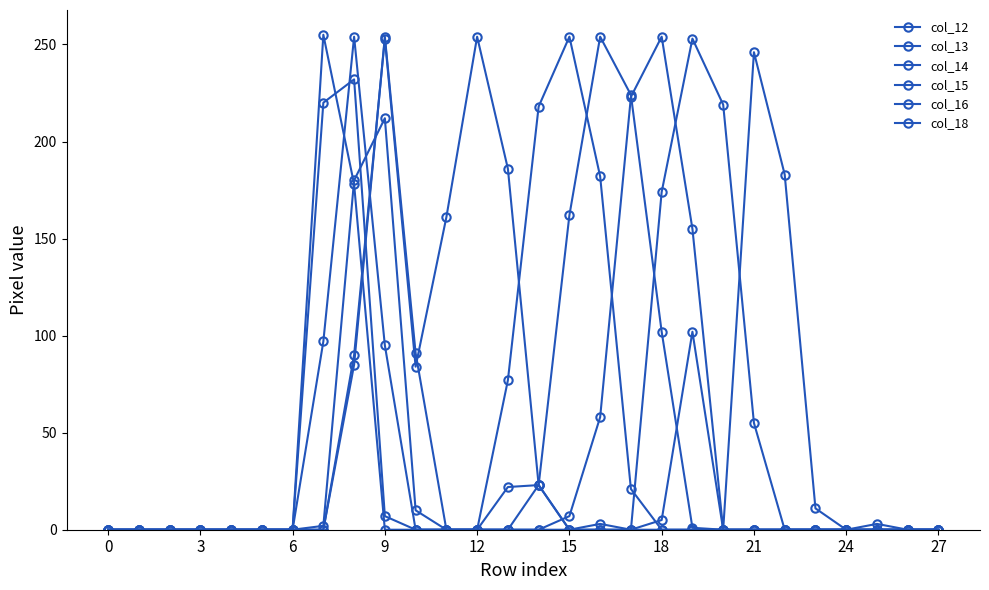

Is this an area chart (filled region under the line)?

No